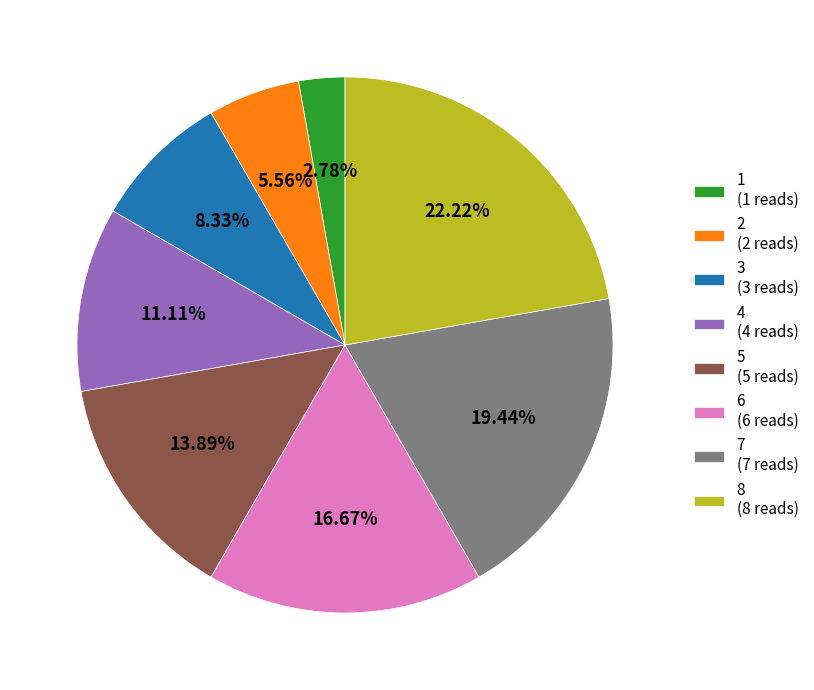

Is the sum of 6 (6 reads) and 4 (4 reads) greater than half?

No